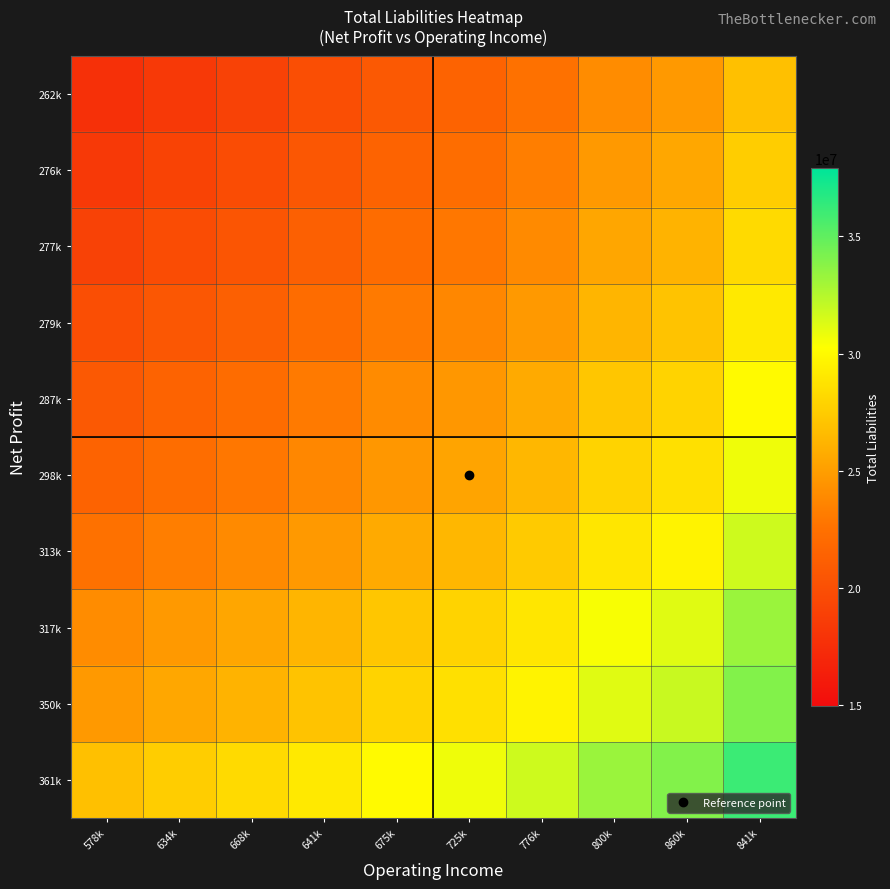

At 800k, list the series in order from smallest to largest.

262k, 276k, 277k, 279k, 287k, 298k, 313k, 317k, 350k, 361k